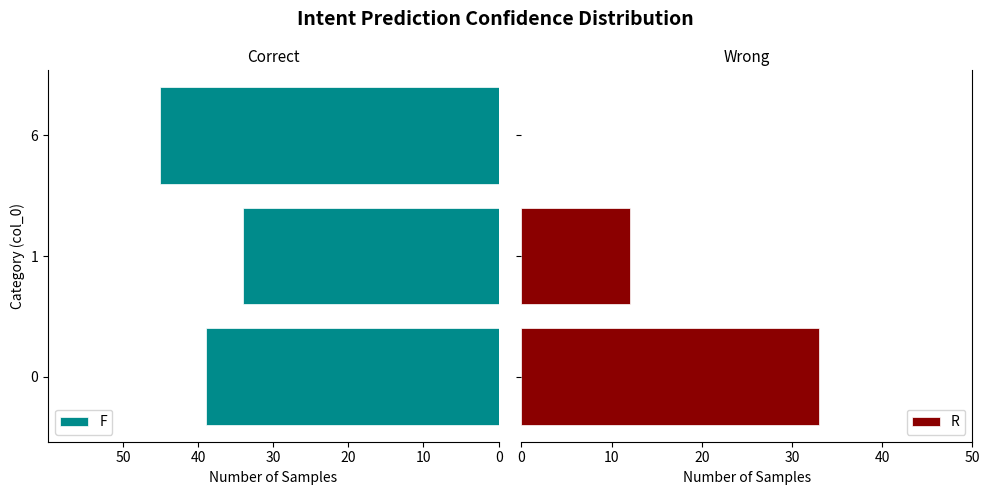

Reading left to right, list all the values displayed in this chart.

F: -39	-34	-45
R: 33	12	0